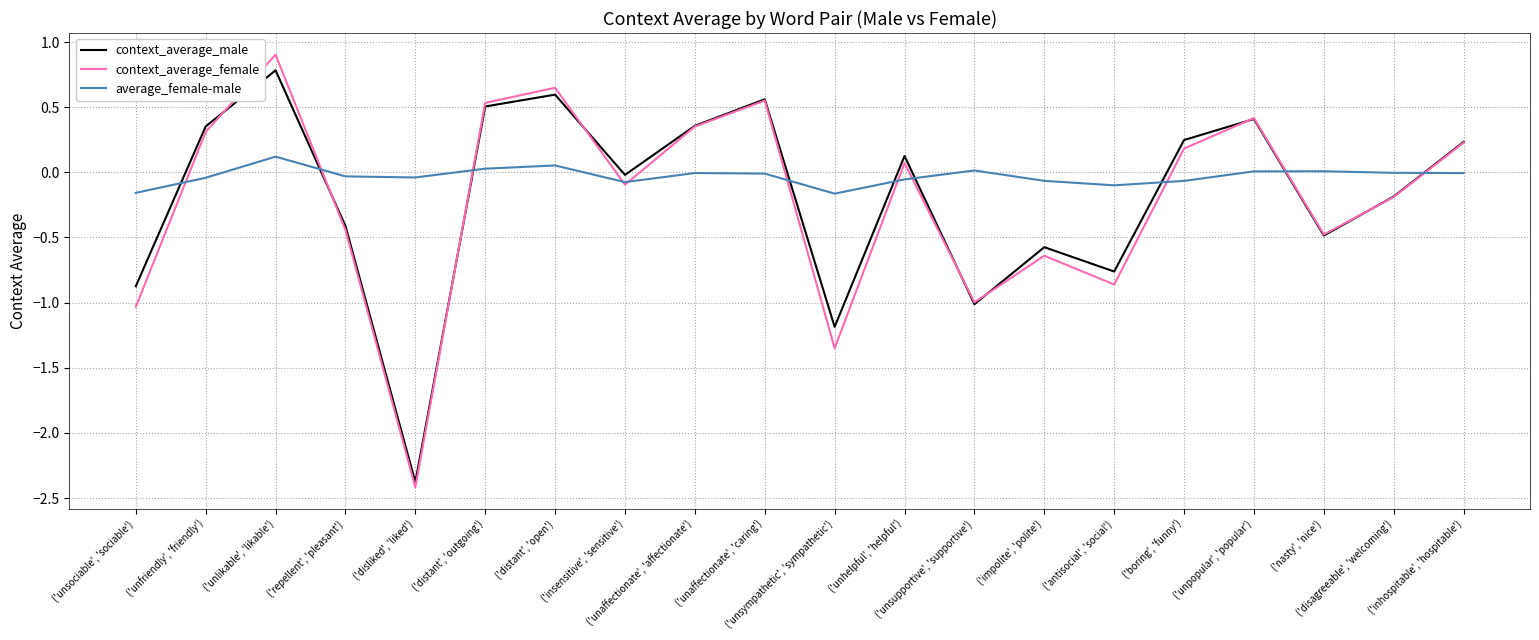

Is the value of context_average_female at ('unhelpful', 'helpful') greater than the value of average_female-male at ('antisocial', 'social')?

Yes